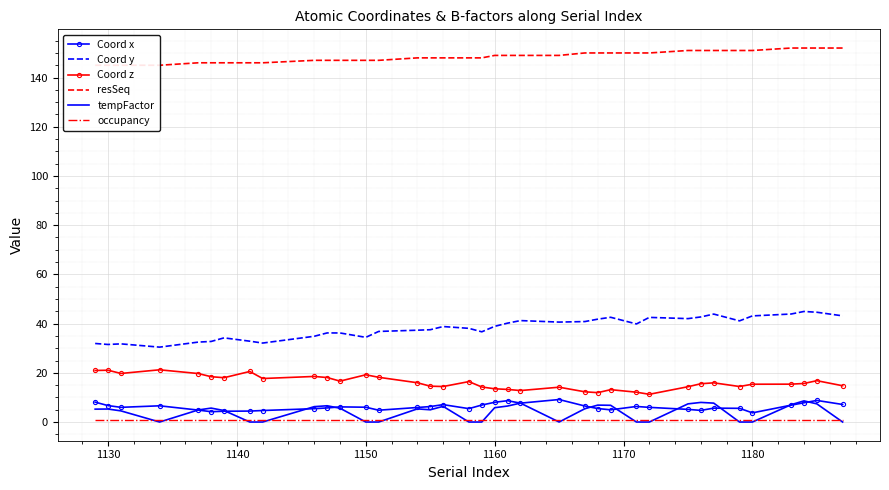

True or false: Coord x and Coord y intersect in this chart.

False